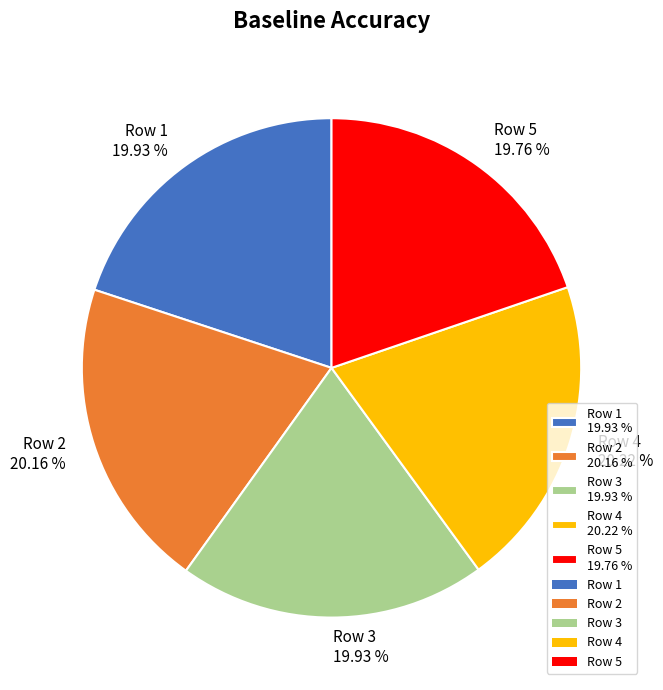

Combined, do Row 5 19.76 % and Row 4 20.22 % account for over 50%?

No